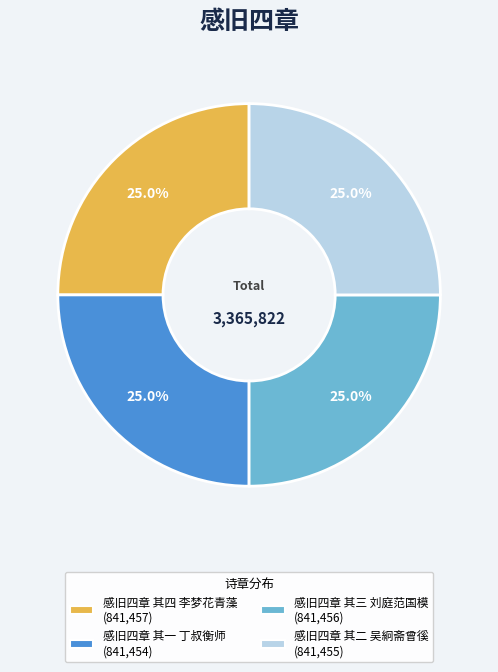

Approximately how many times larger is the value at 感旧四章 其一 丁叔衡师 compared to 感旧四章 其四 李梦花青藻?

1.0